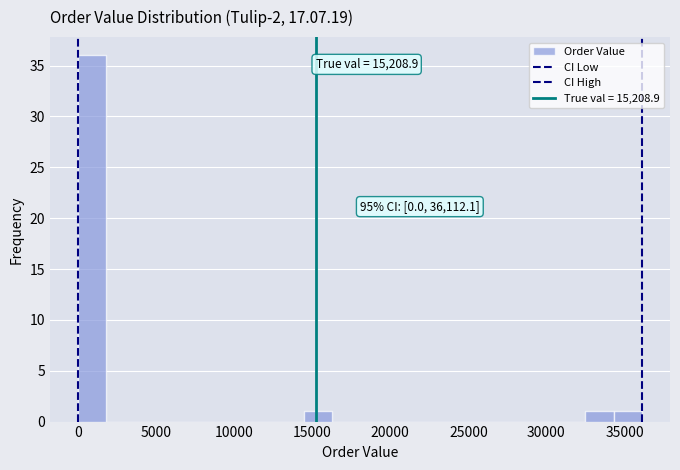

Read against the x-axis, roughly where is the centre of the tallest bar?

1000